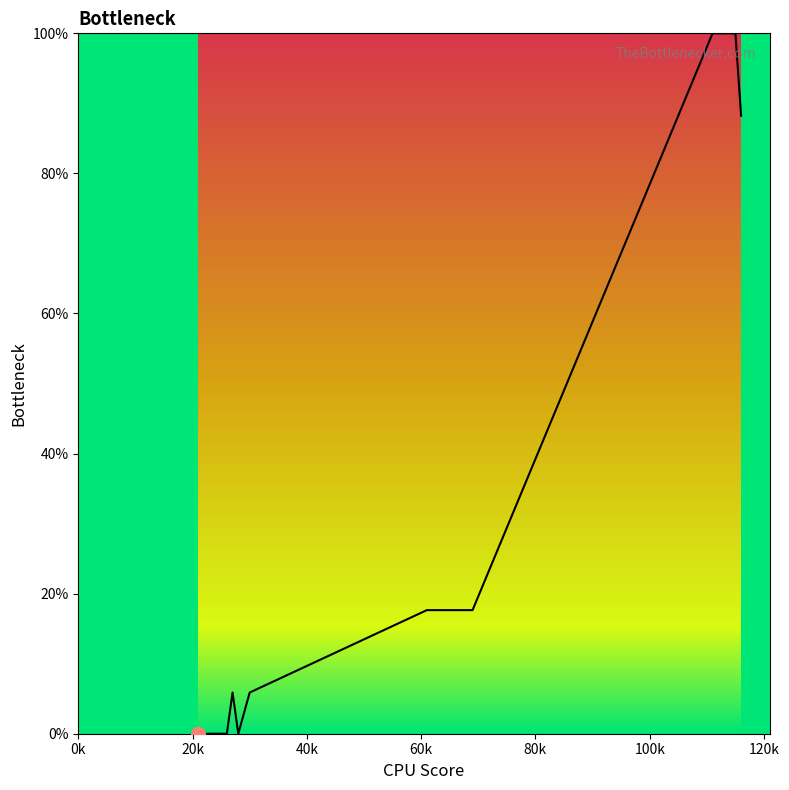

What is the maximum value shown in the chart?

100.0